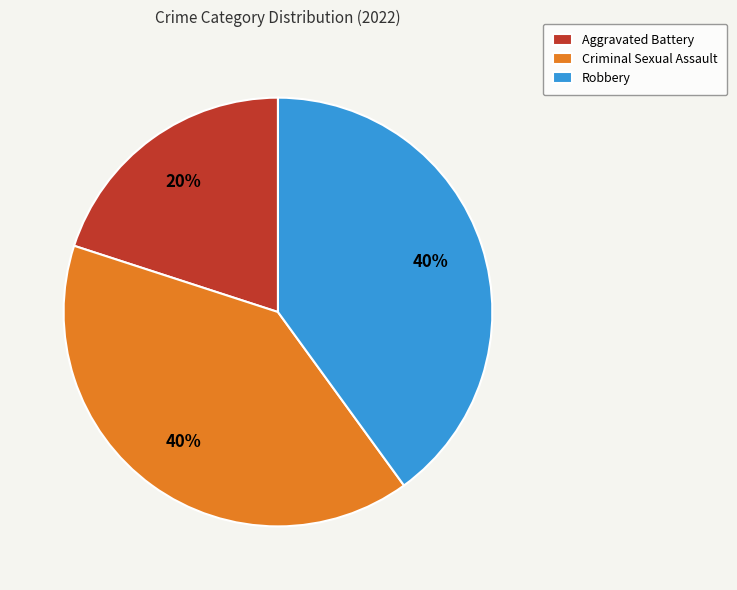

The Criminal Sexual Assault slice represents 32% of the pie. True or false?

False